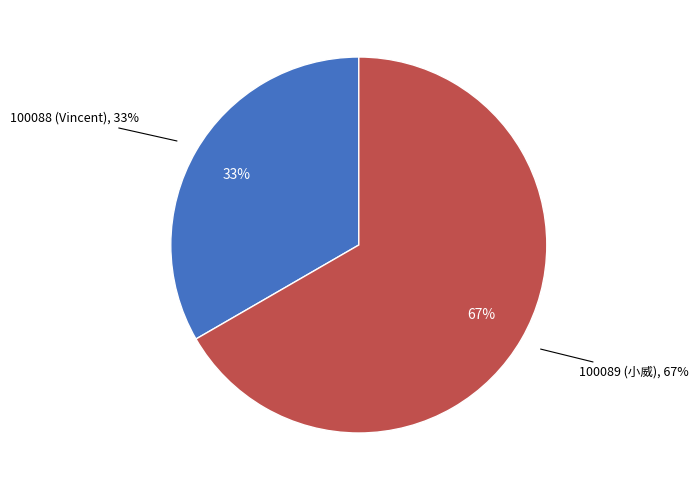

Which category accounts for the majority?

100089 (小威)